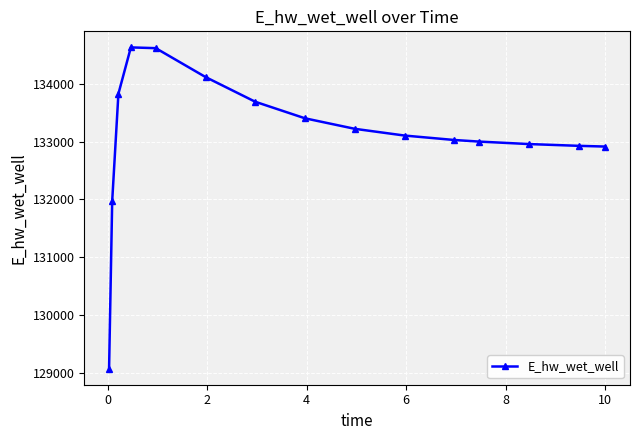

What is the value of the 12th point from the left?

133000.7